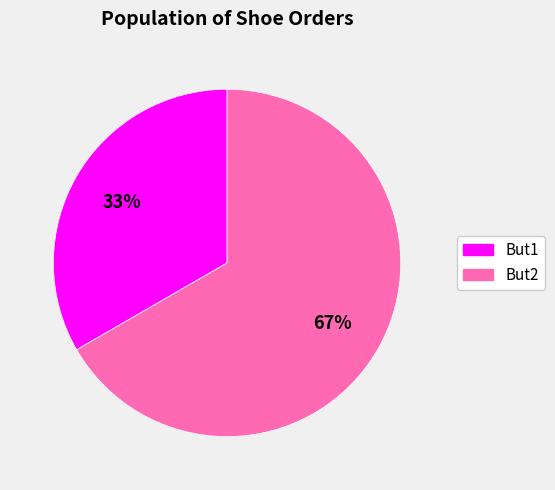

To the nearest percent, what is the average slice percentage?

50%